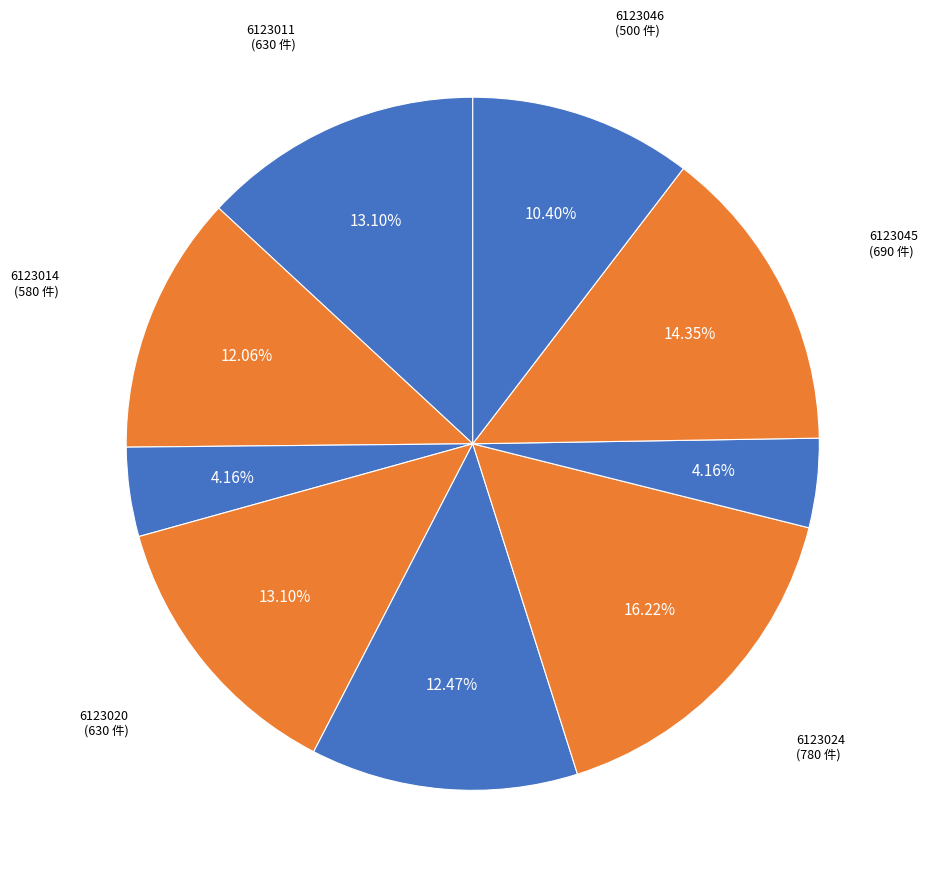

Rank the categories by value from lowest to highest.

6123017, 6123030, 6123046, 6123014, 6123022, 6123011, 6123020, 6123045, 6123024